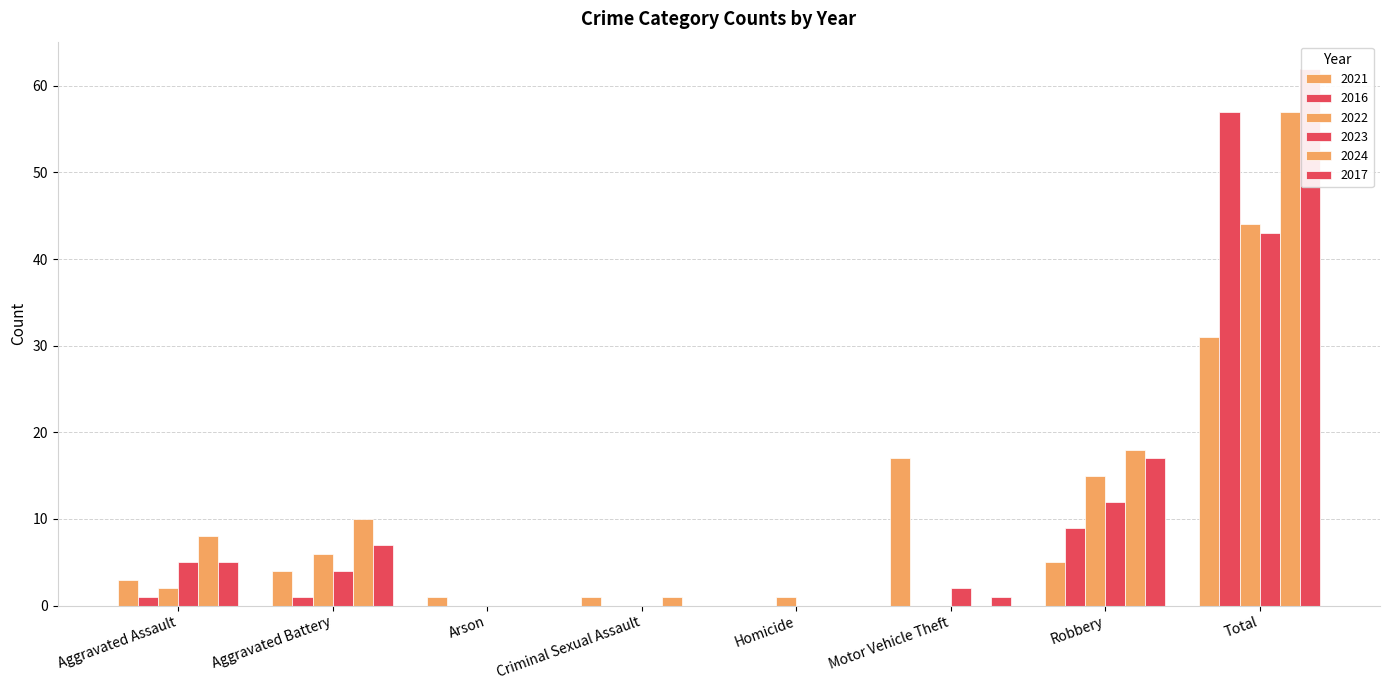

Rank the series by their maximum value, from lowest to highest.

2021, 2023, 2022, 2016, 2024, 2017